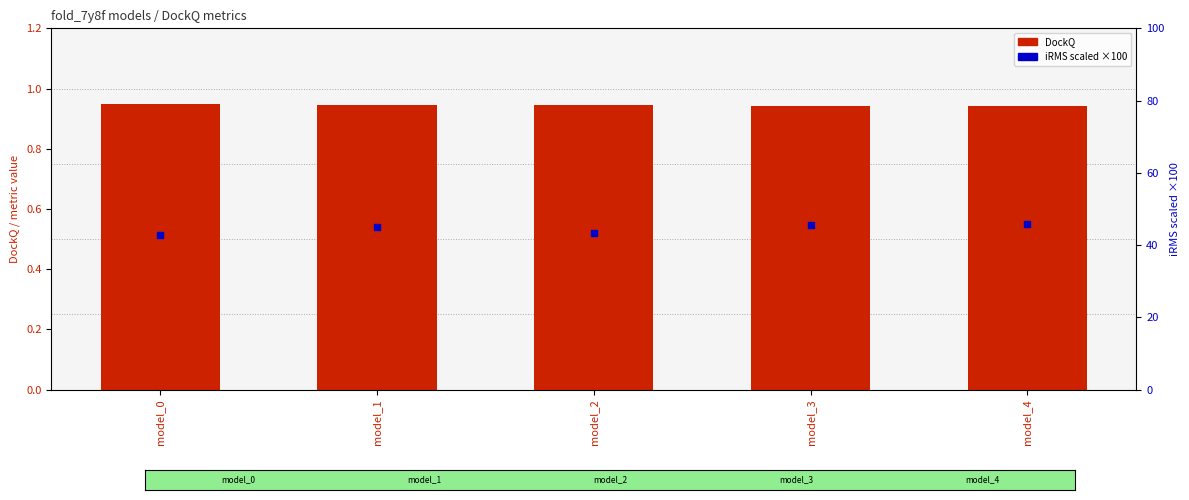

Which series reaches the maximum Y coordinate?

iRMS (scaled ×100)